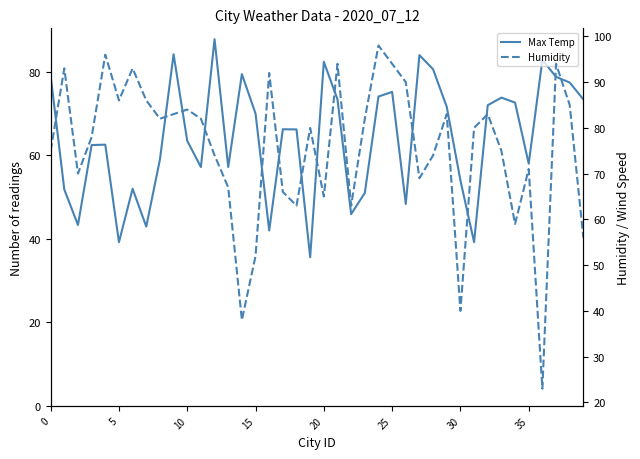

True or false: Humidity has a value of 151.6 at 30.

False